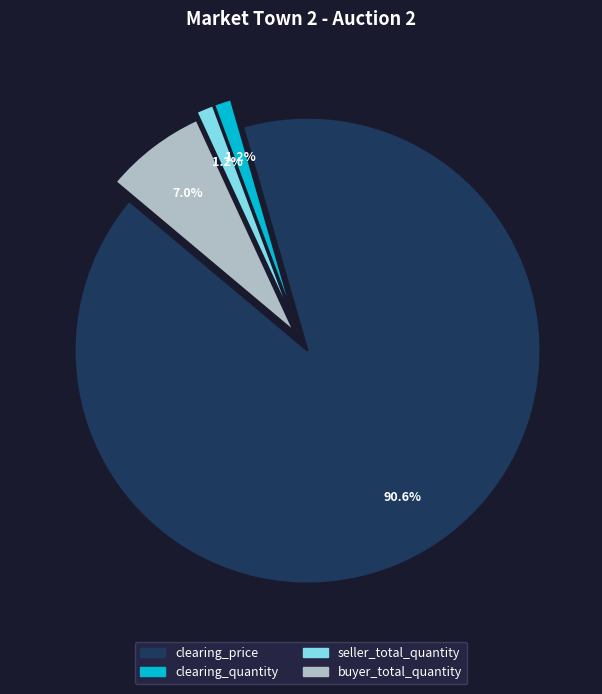

Which category has the biggest portion of the pie?

clearing_price